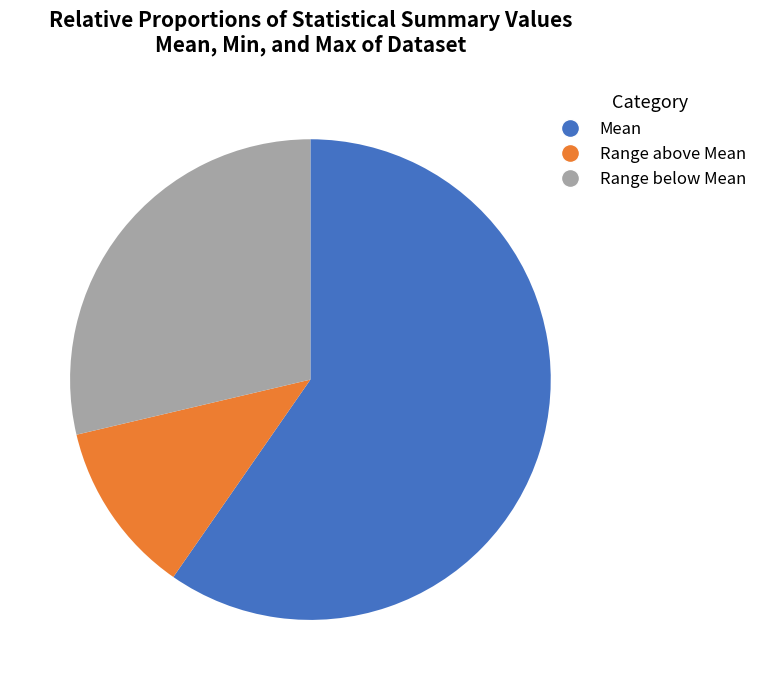

What is the ratio of the value at Range below Mean to the value at Mean?

0.5